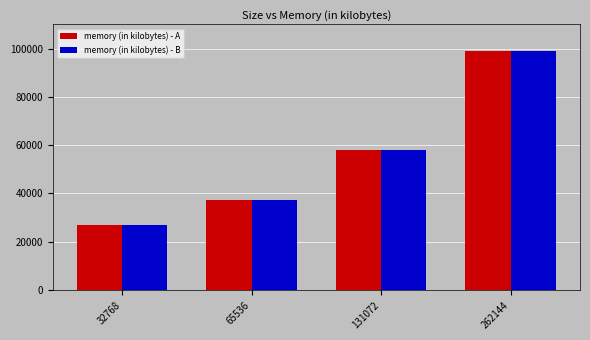

What is the difference between the maximum and second lowest values in the memory (in kilobytes) - B series?

61588